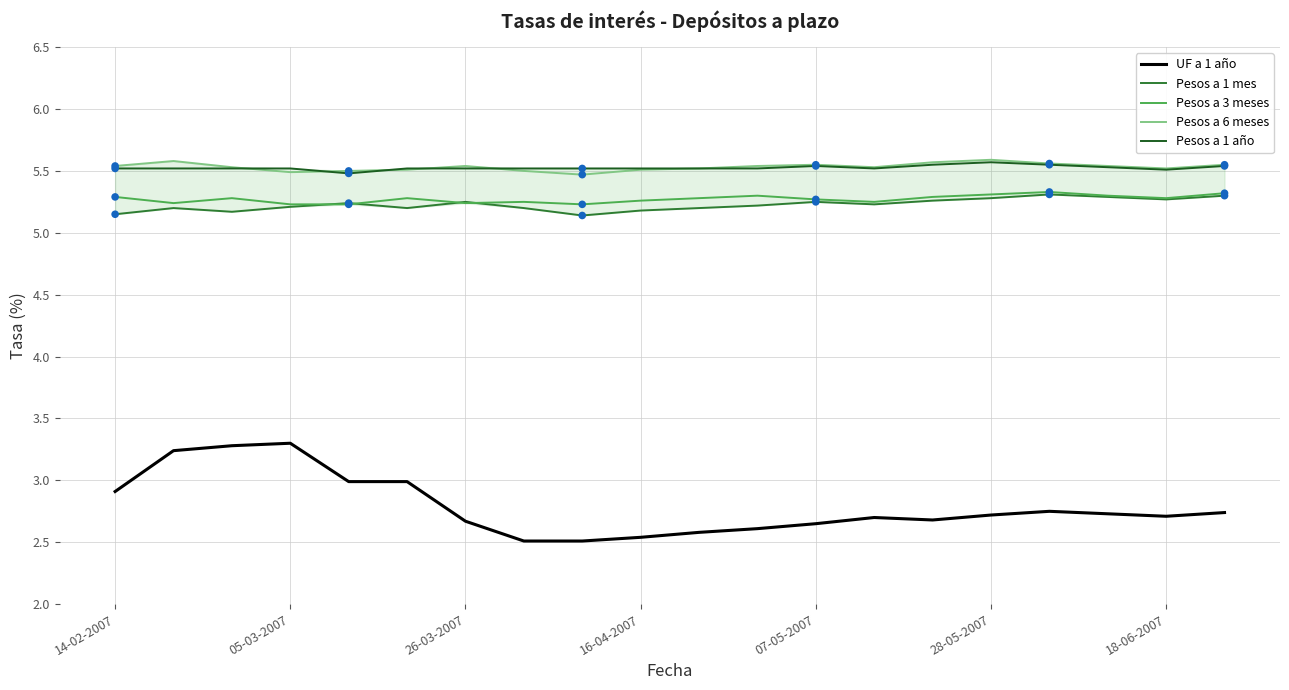

Which series has the largest range (max minus min)?

UF a 1 año